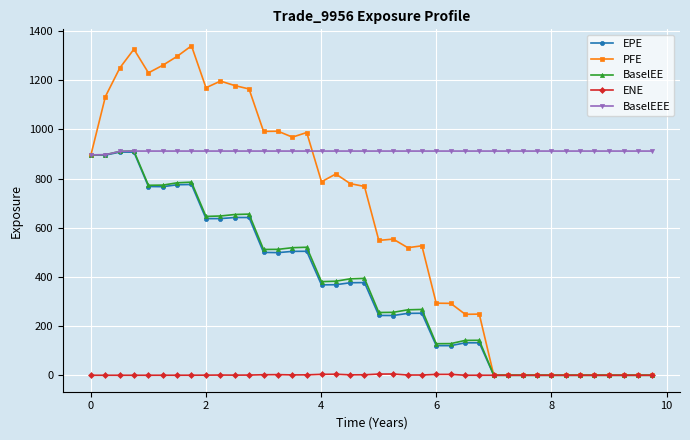

Is this an area chart (filled region under the line)?

No